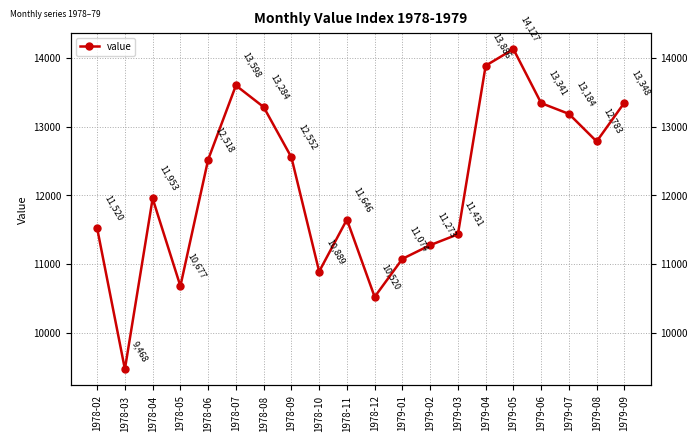

How many points are lower than both their immediate neighbors (excluding endpoints)?

5